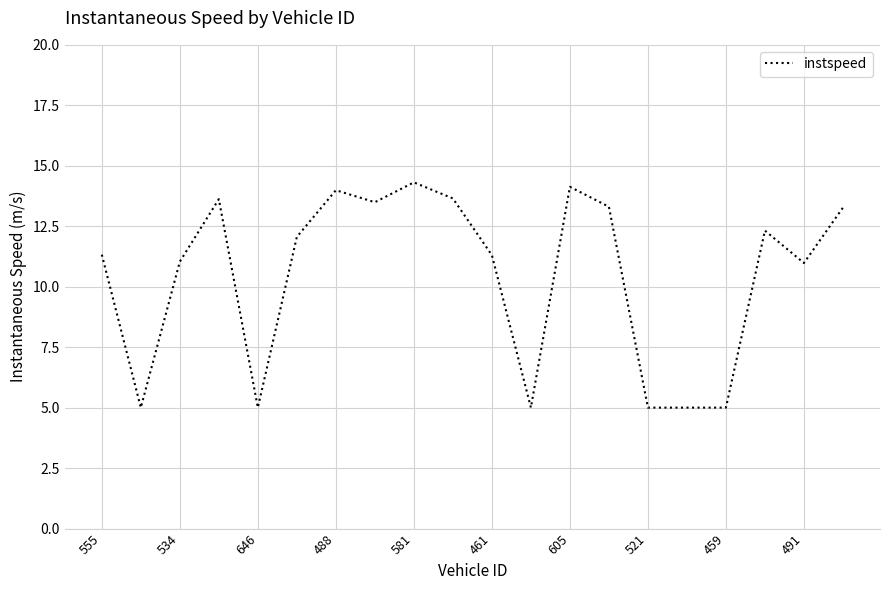

What is the smallest value displayed?

5.0